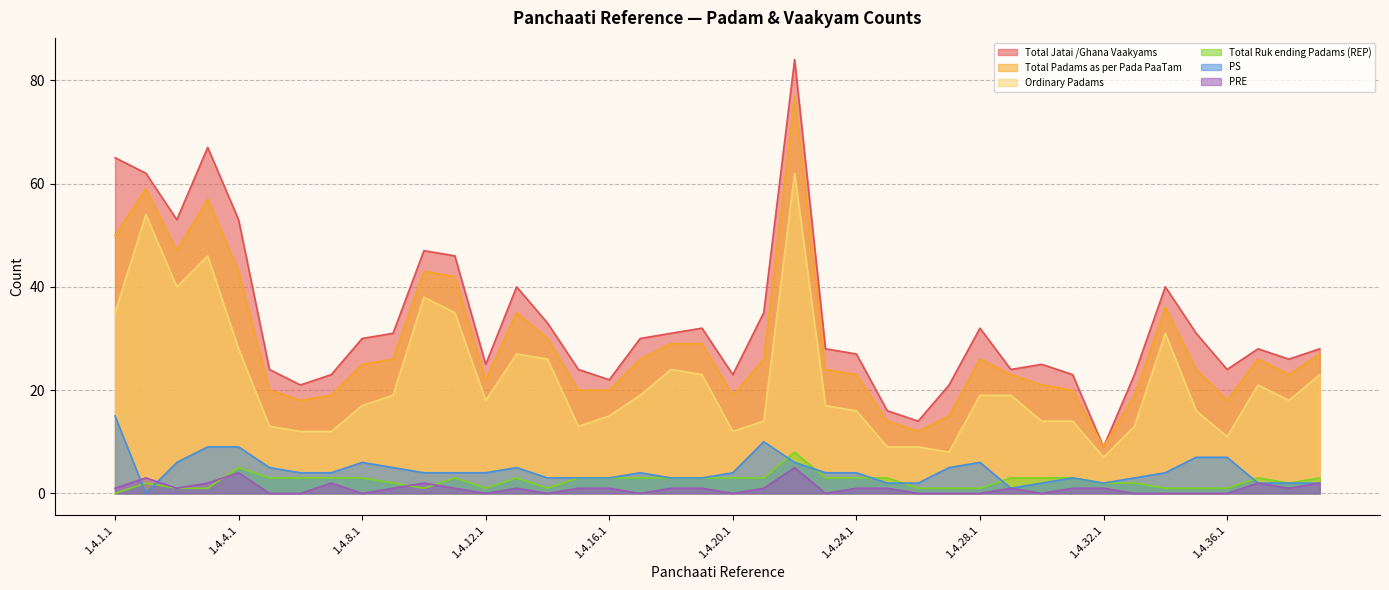

What is the sum of all Total Jatai /Ghana Vaakyams values?

1320